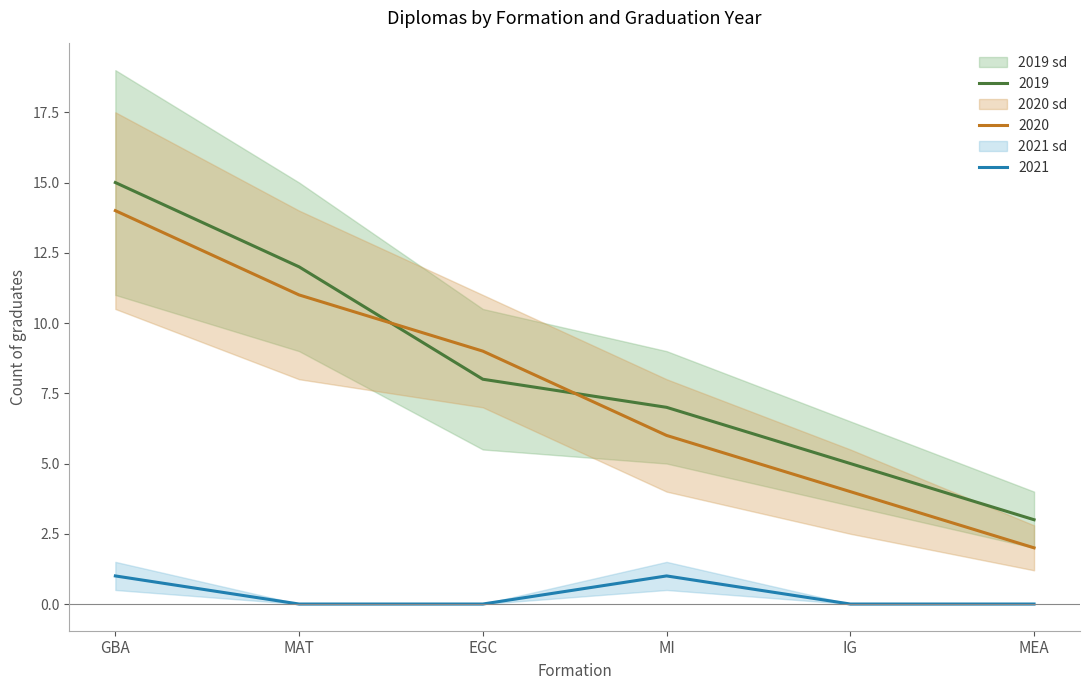

True or false: 2021 has more than 2 points higher than both neighbors.

False